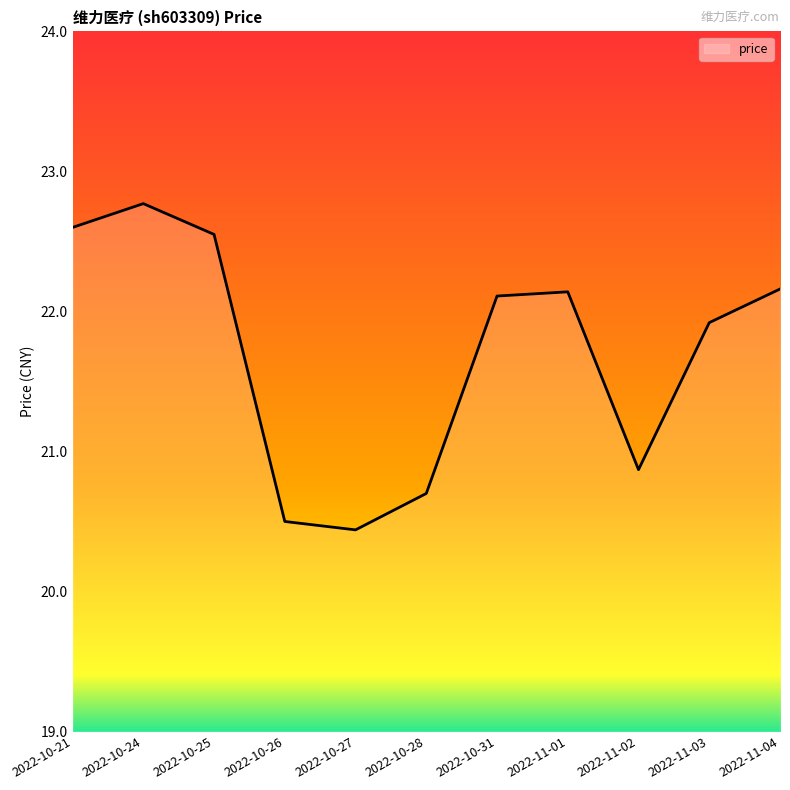

Does the chart have visible grid lines?

No